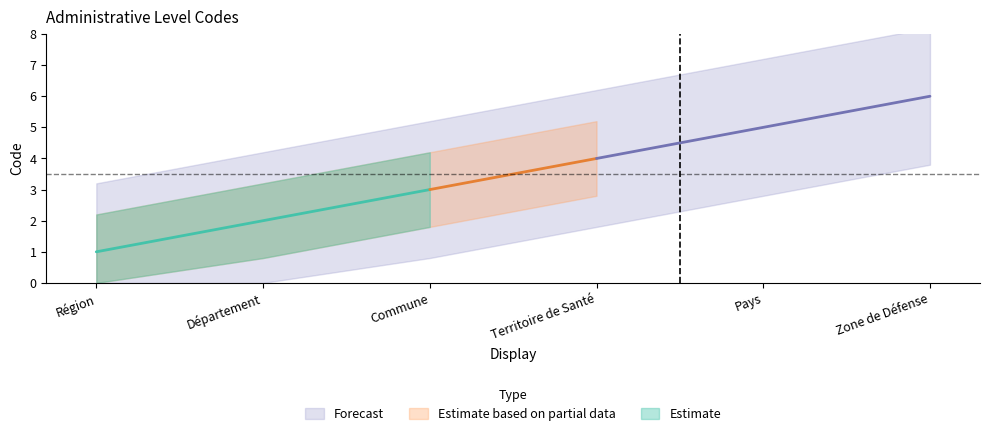

What is the sum of the values at Pays and Département?

7